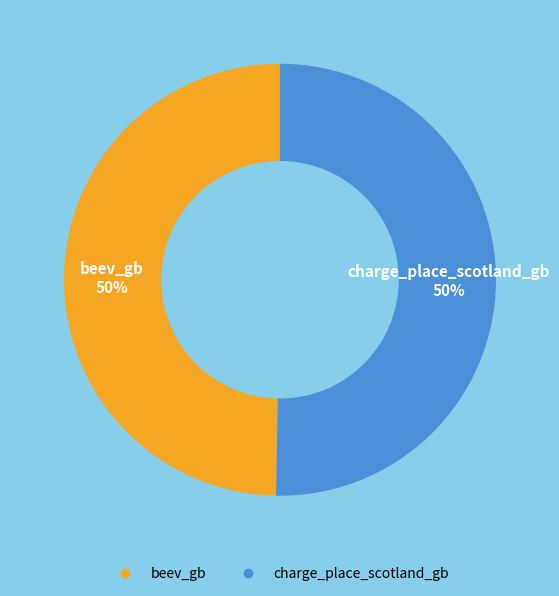

Approximately how many times larger is the value at beev_gb compared to charge_place_scotland_gb?

1.0